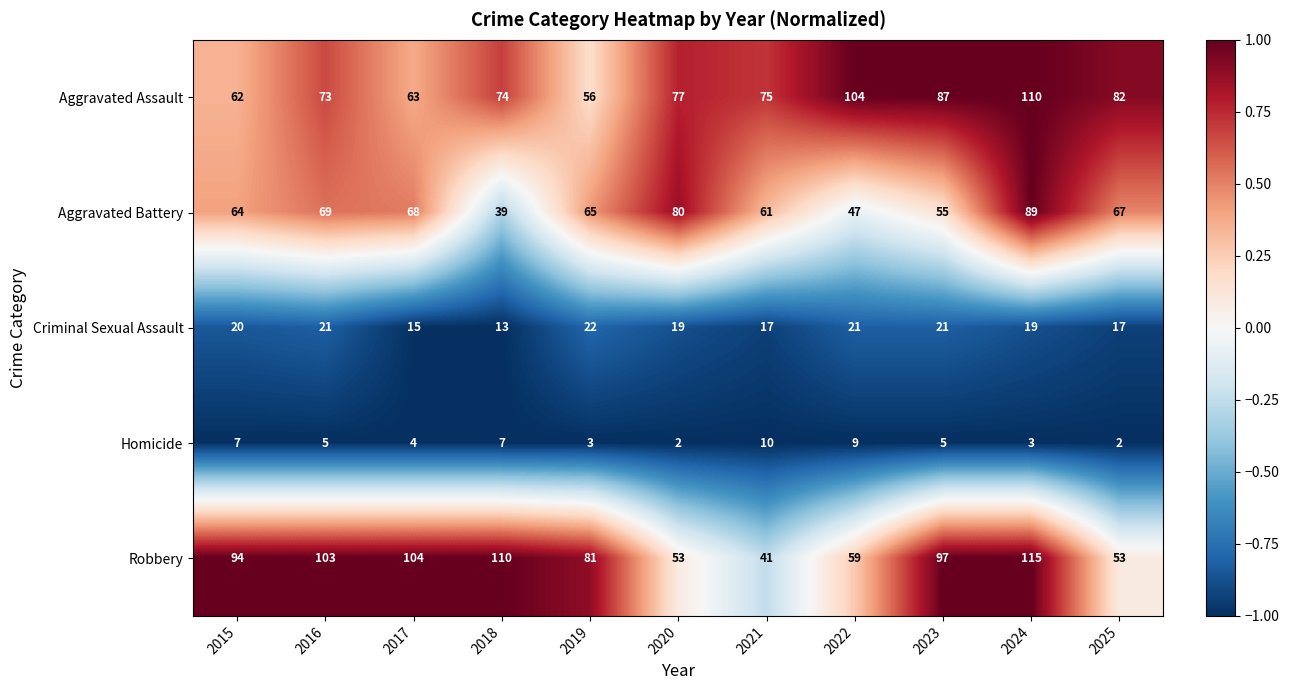

Which series has the widest spread of values?

Robbery